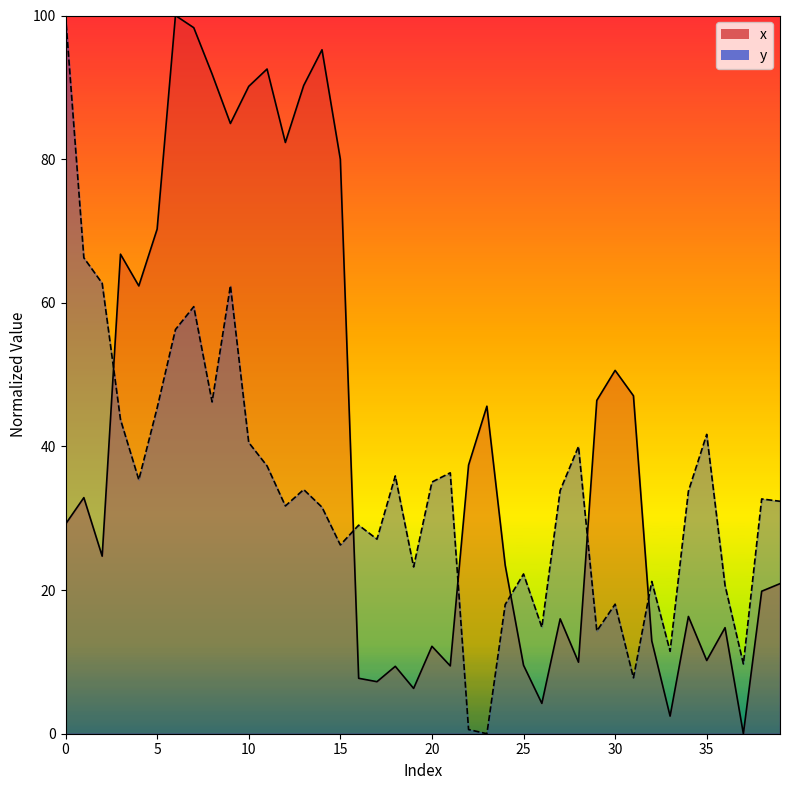

Which category has the highest value across all series?

6